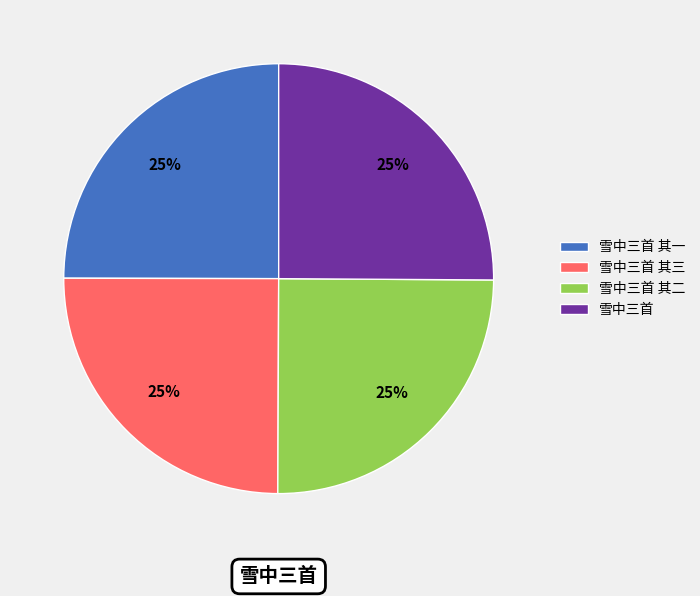

Is there a majority slice in this chart?

No